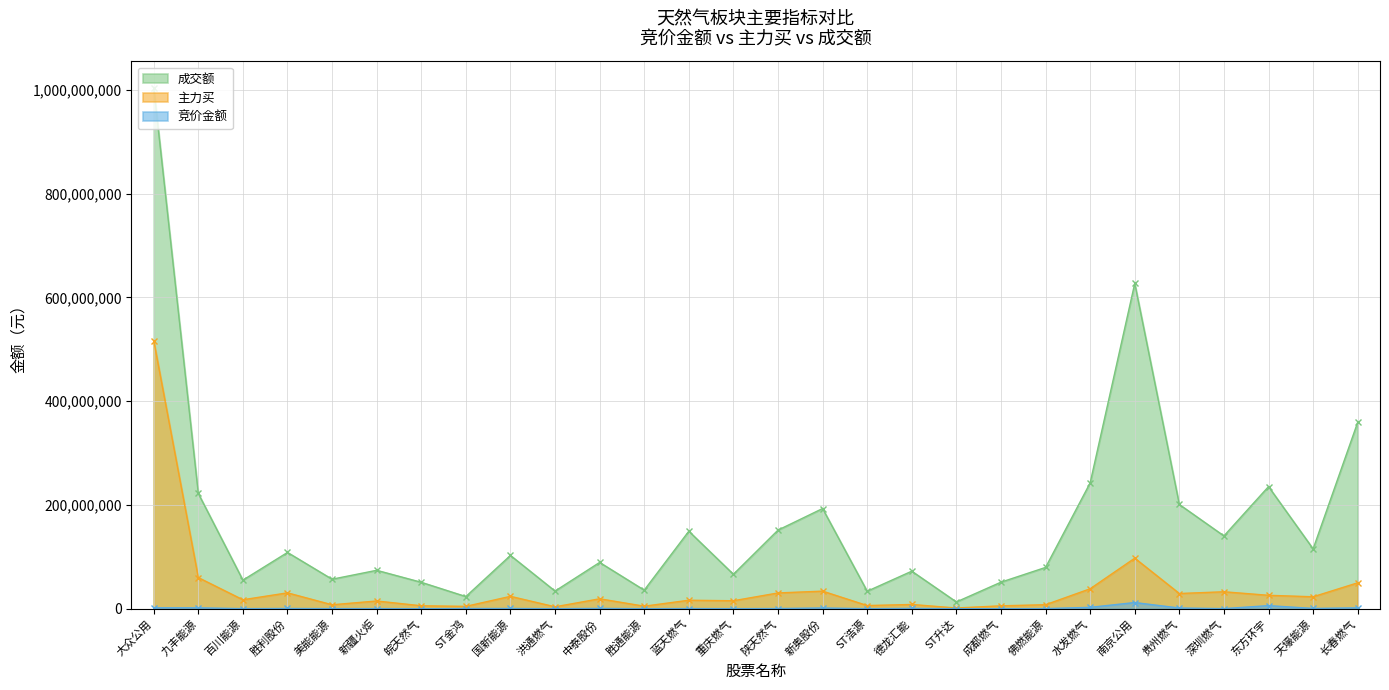

What is the minimum value for 主力买?

1453867